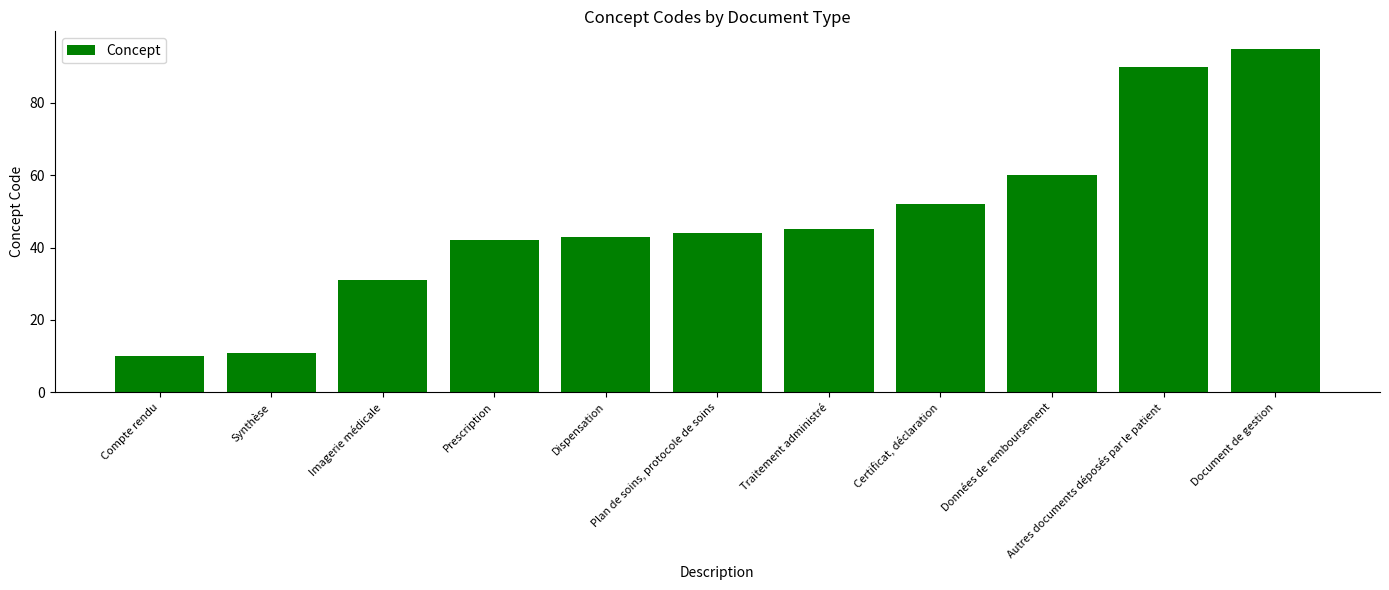

Rank the categories by value from highest to lowest.

Document de gestion, Autres documents déposés par le patient, Données de remboursement, Certificat, déclaration, Traitement administré, Plan de soins, protocole de soins, Dispensation, Prescription, Imagerie médicale, Synthèse, Compte rendu